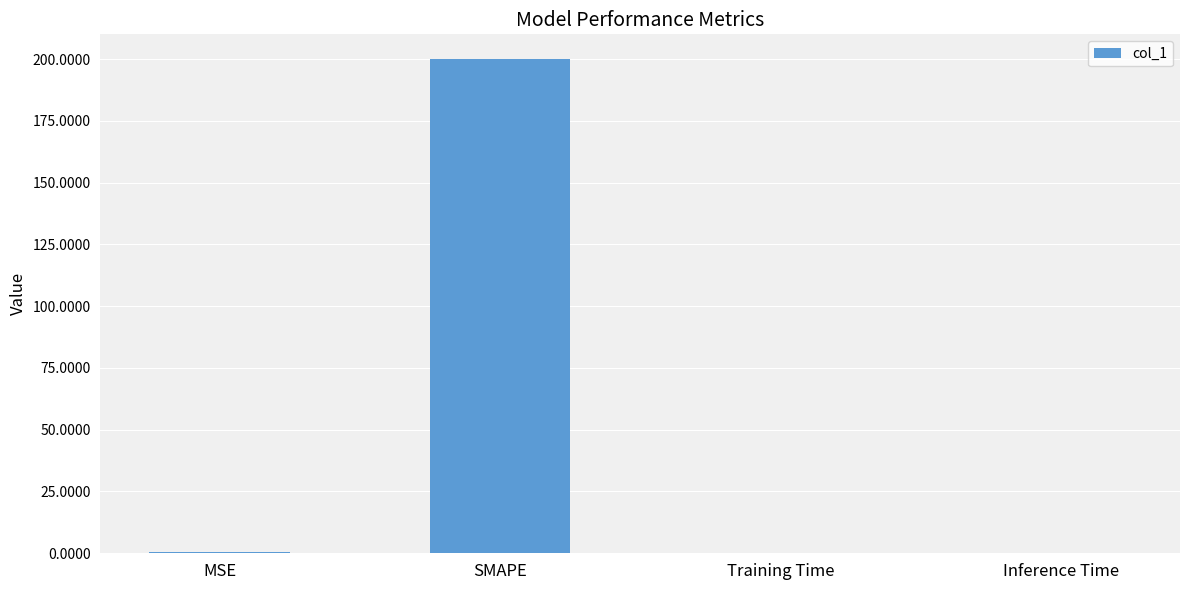

What is the sum of all values?

200.4